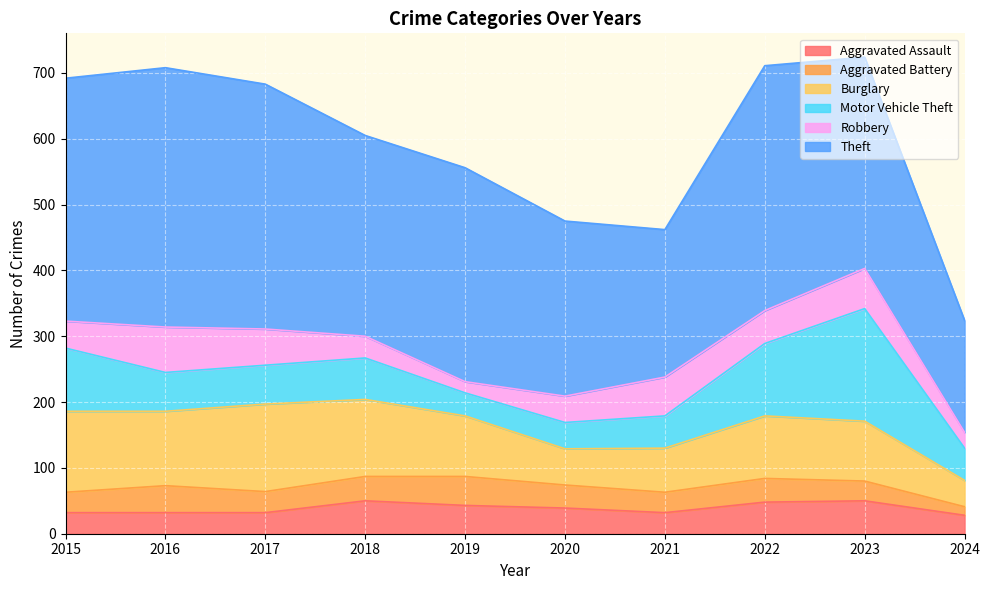

The Robbery series shows 12 at 2015. True or false?

False